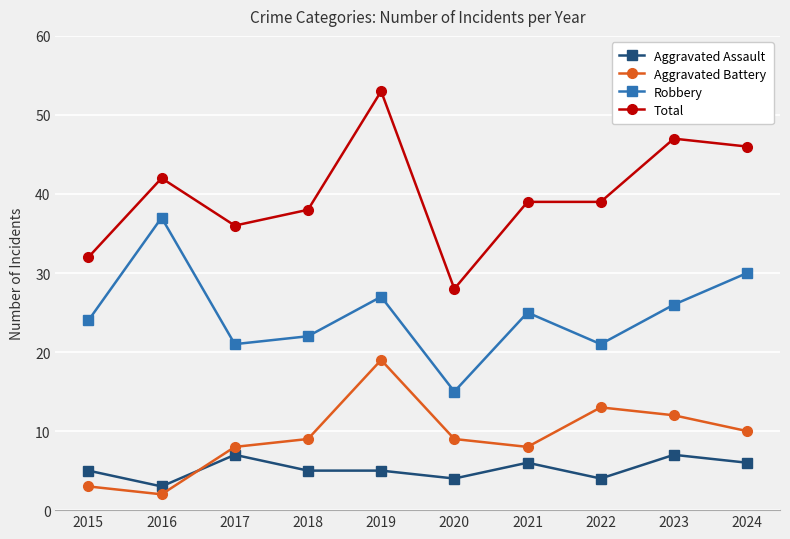

Reading left to right, list all the values displayed in this chart.

Aggravated Assault: 2015=5	2016=3	2017=7	2018=5	2019=5	2020=4	2021=6	2022=4	2023=7	2024=6
Aggravated Battery: 2015=3	2016=2	2017=8	2018=9	2019=19	2020=9	2021=8	2022=13	2023=12	2024=10
Robbery: 2015=24	2016=37	2017=21	2018=22	2019=27	2020=15	2021=25	2022=21	2023=26	2024=30
Total: 2015=32	2016=42	2017=36	2018=38	2019=53	2020=28	2021=39	2022=39	2023=47	2024=46